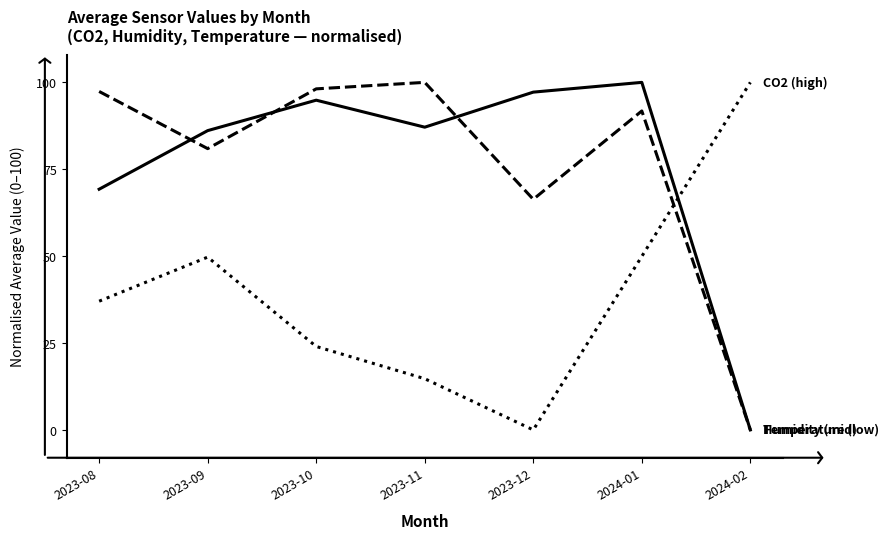

What is the total value across all series at 2023-12?

163.5